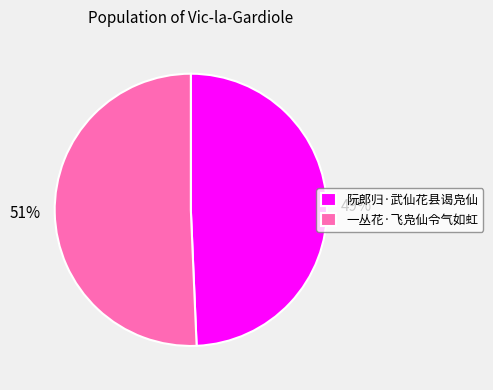

How many segments does this pie chart have?

2